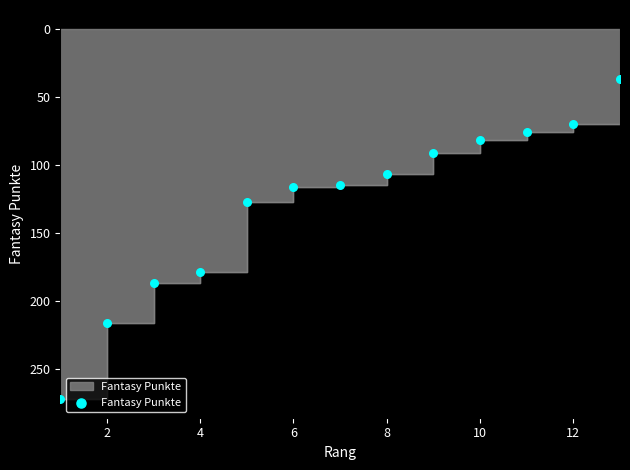

Between 10 and 8, which is larger?

8